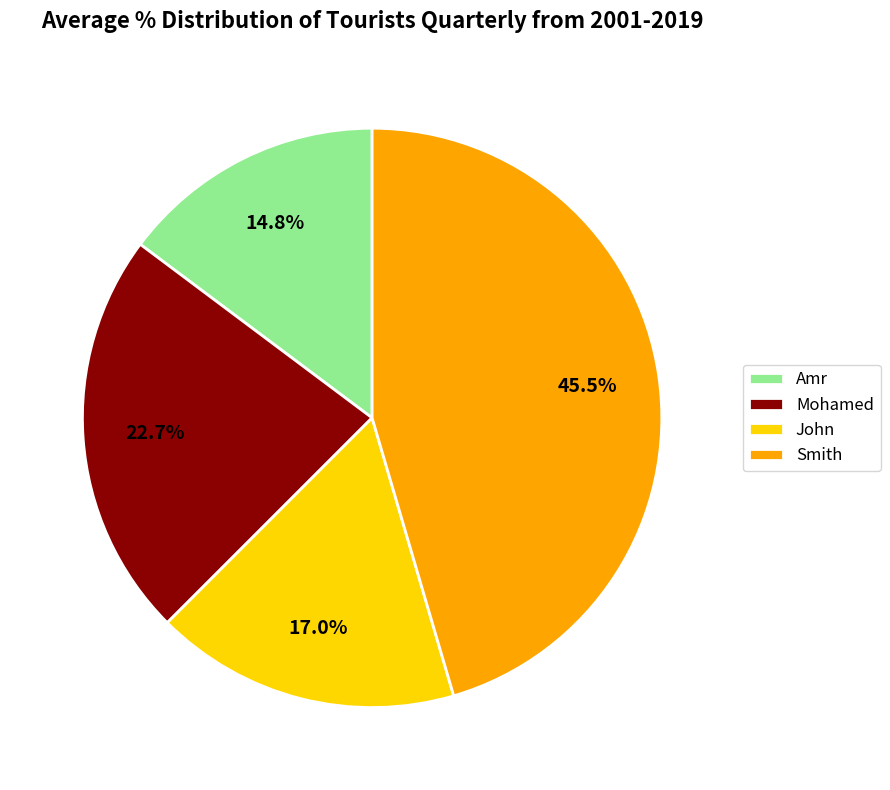

Rank the categories by value from lowest to highest.

Amr, John, Mohamed, Smith